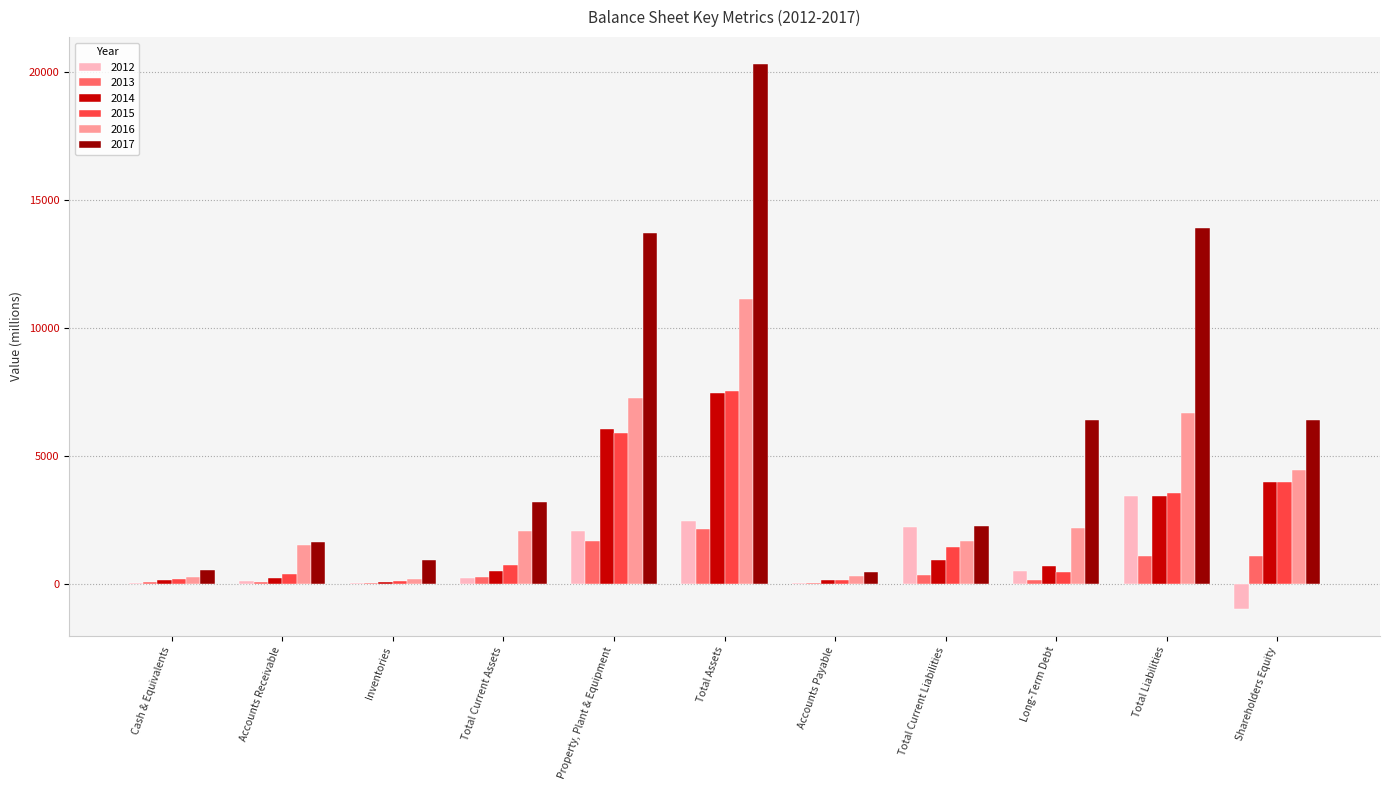

What is the sum of all 2015 values?

24454